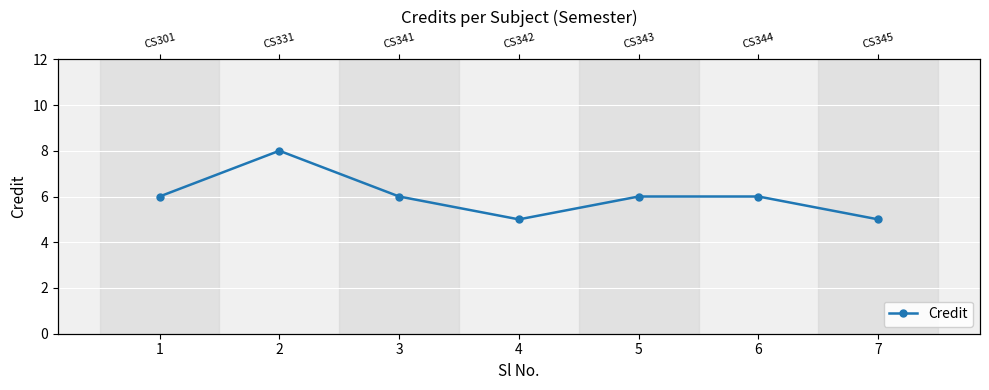

At which category does the data reach its first local peak?

2